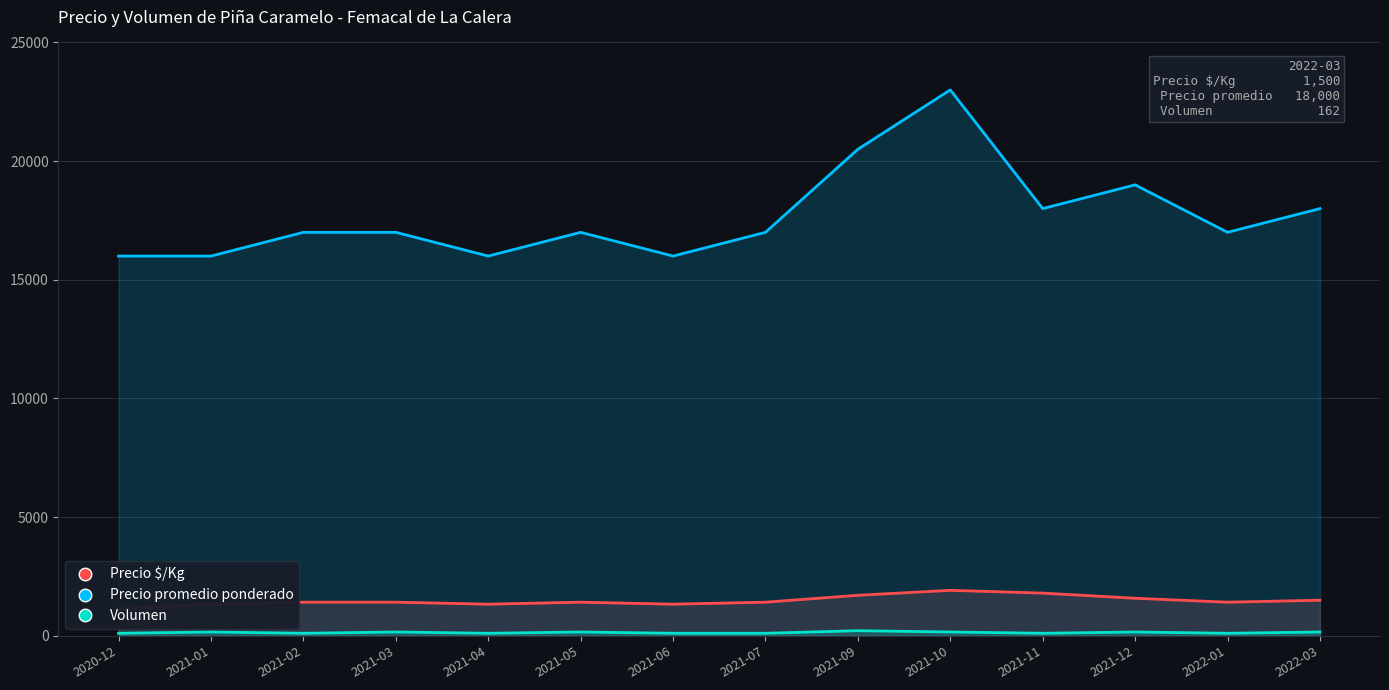

At how many categories does at least one series exceed 19583?

2